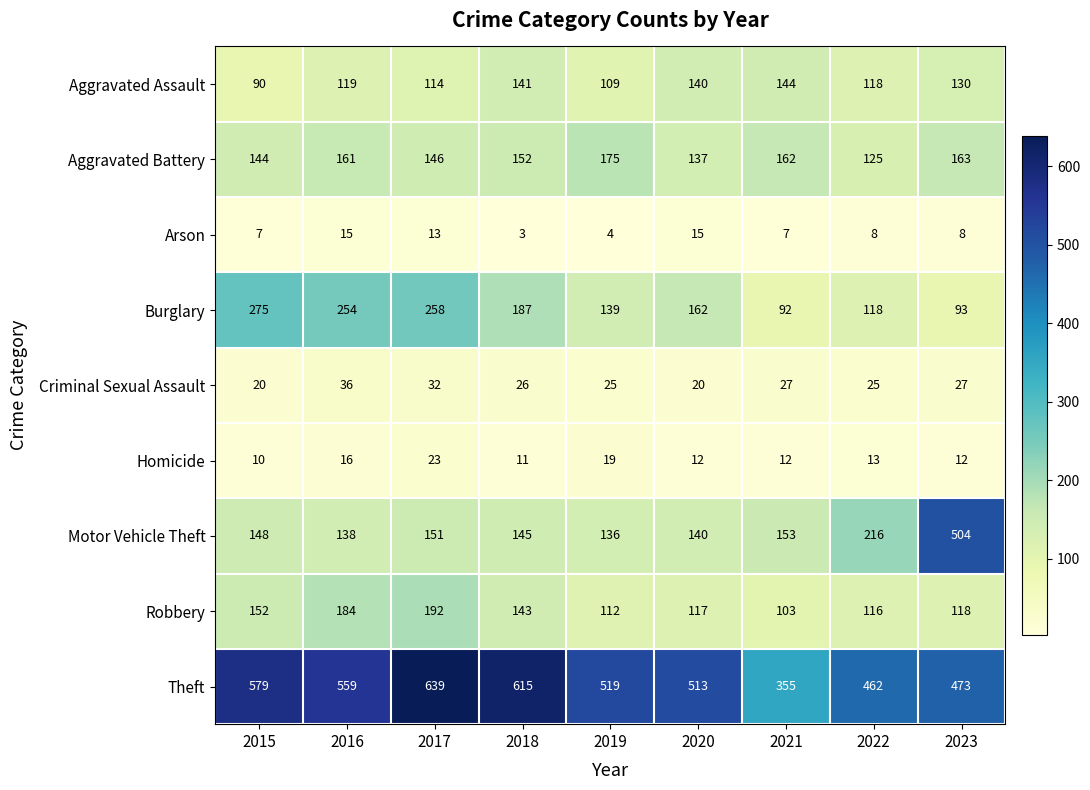

At which label is Burglary closest to 183?

2018